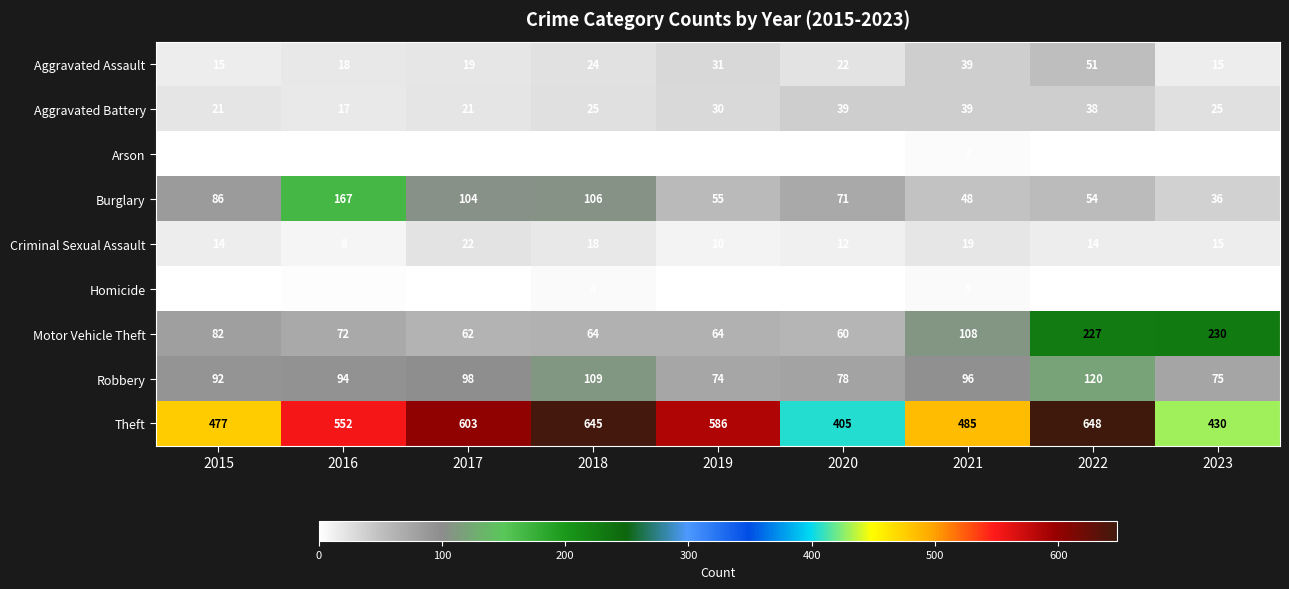

What is the sum of all Motor Vehicle Theft values?

969